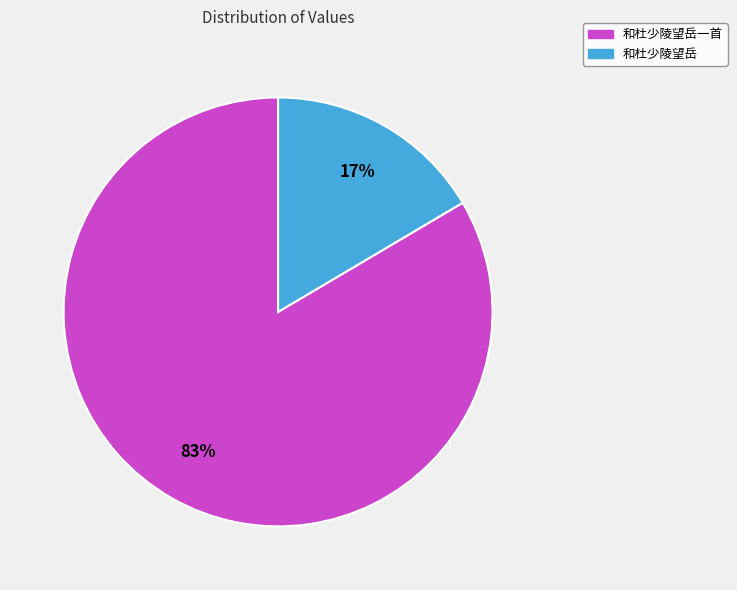

Which slice represents more than half of the pie?

和杜少陵望岳一首